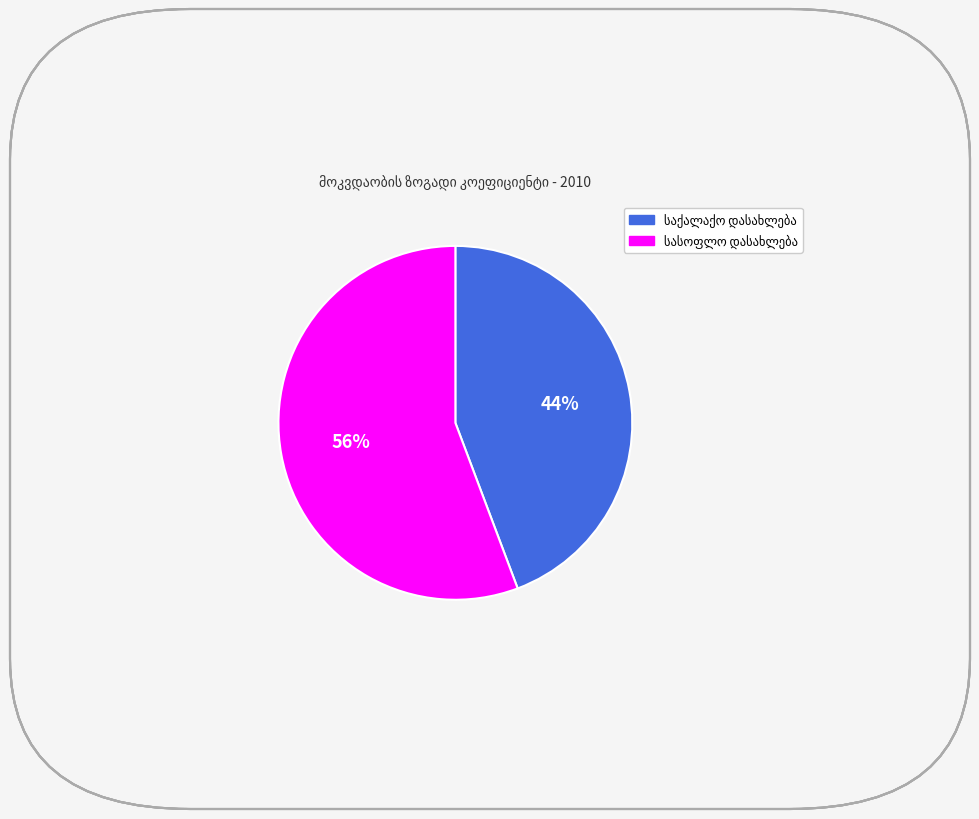

How many slices are in this pie chart?

2